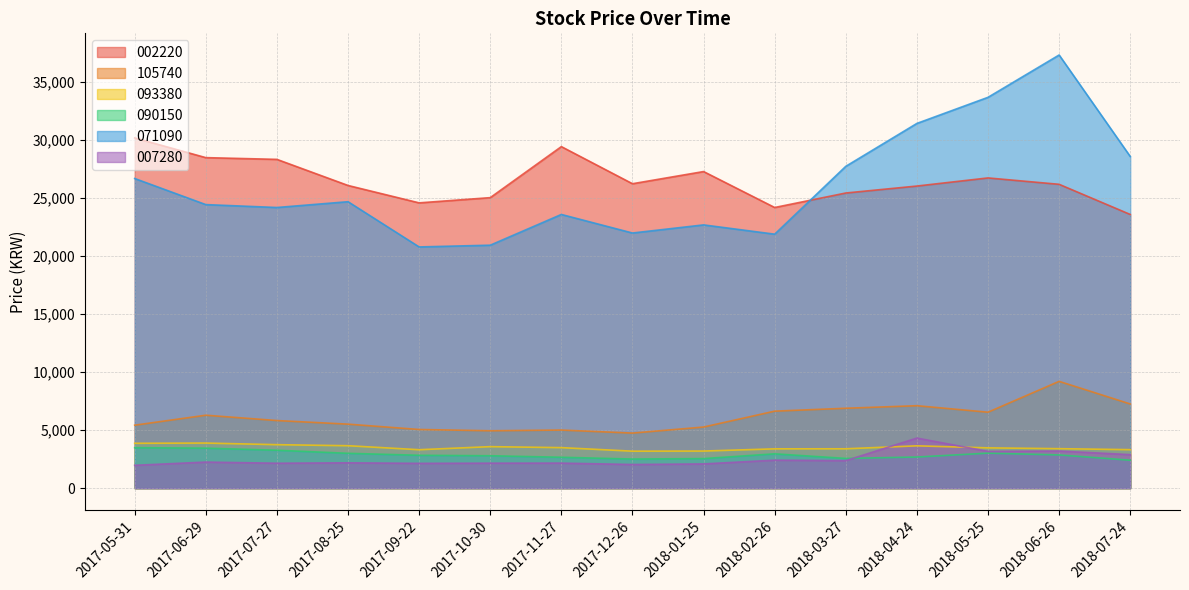

Count the number of categories in the chart.

15